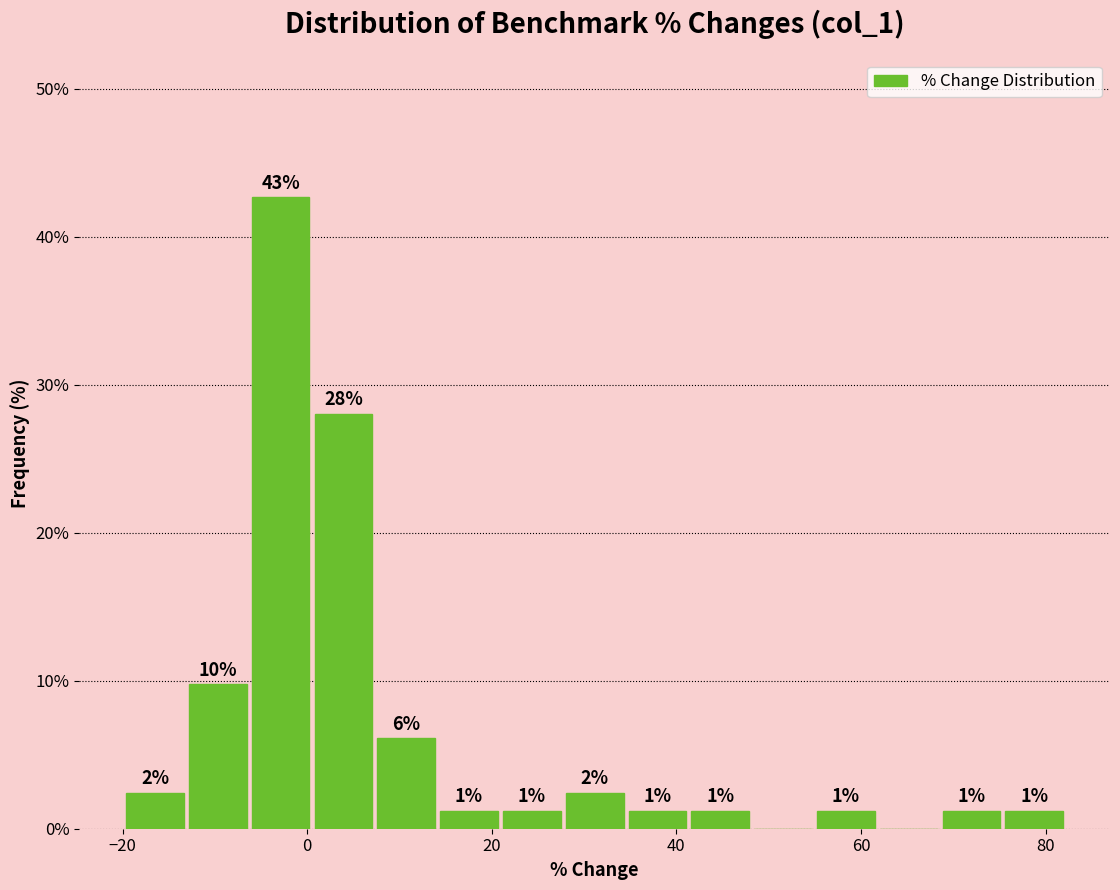

Read against the x-axis, roughly where is the centre of the tallest bar?

-2